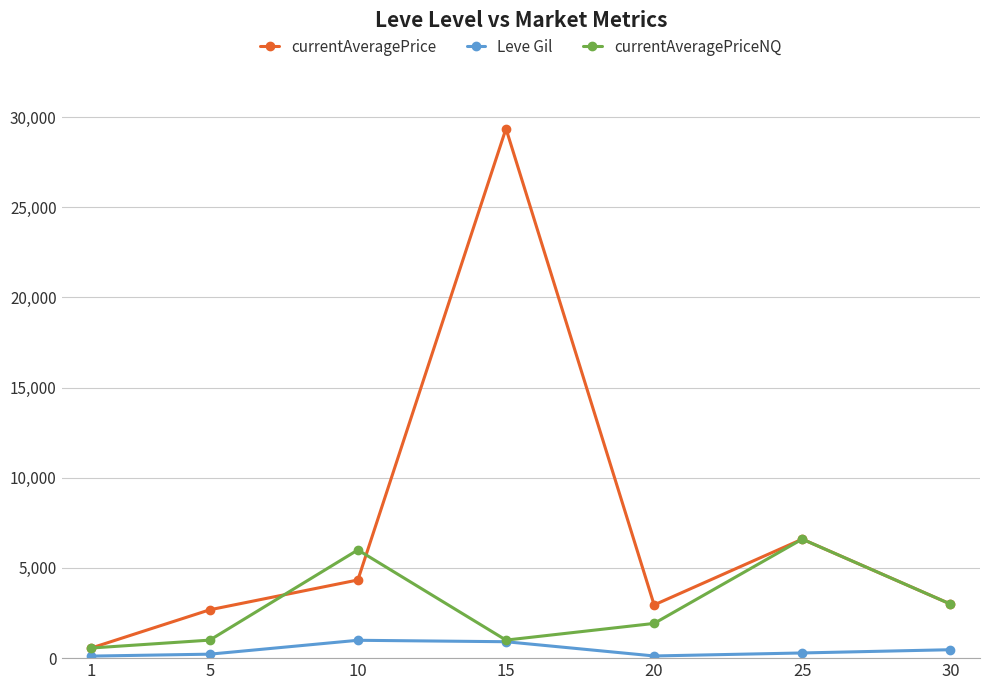

What is the value of the currentAveragePriceNQ point at the 4th from the left?

1000.0